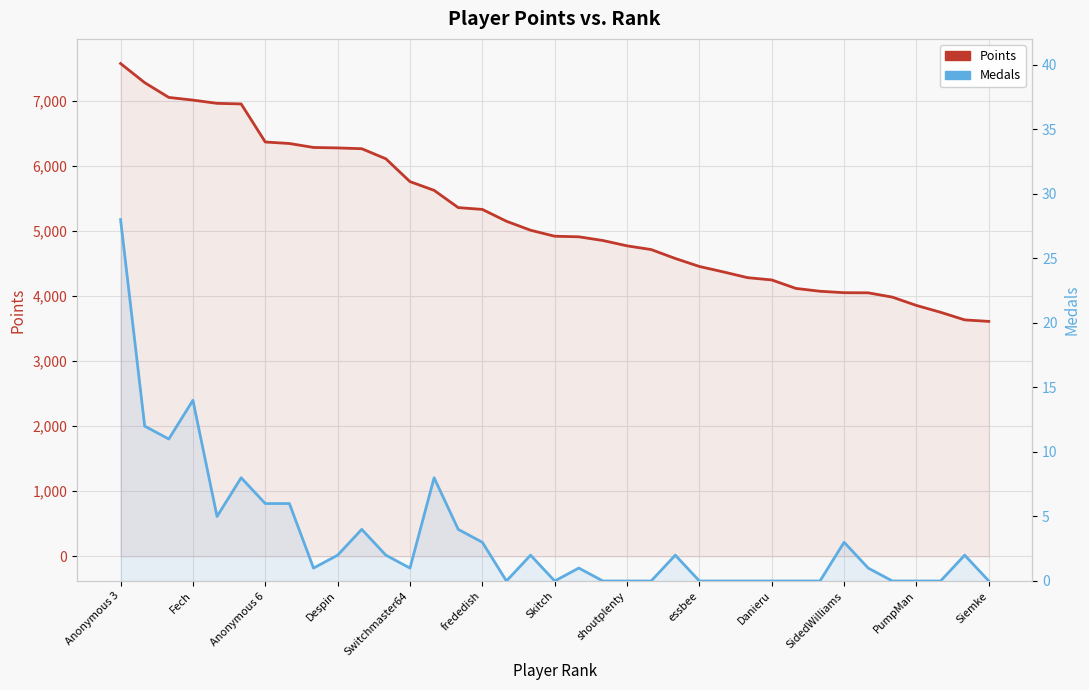

What is the difference between the second highest and second lowest values in the Medals (right axis) series?

14